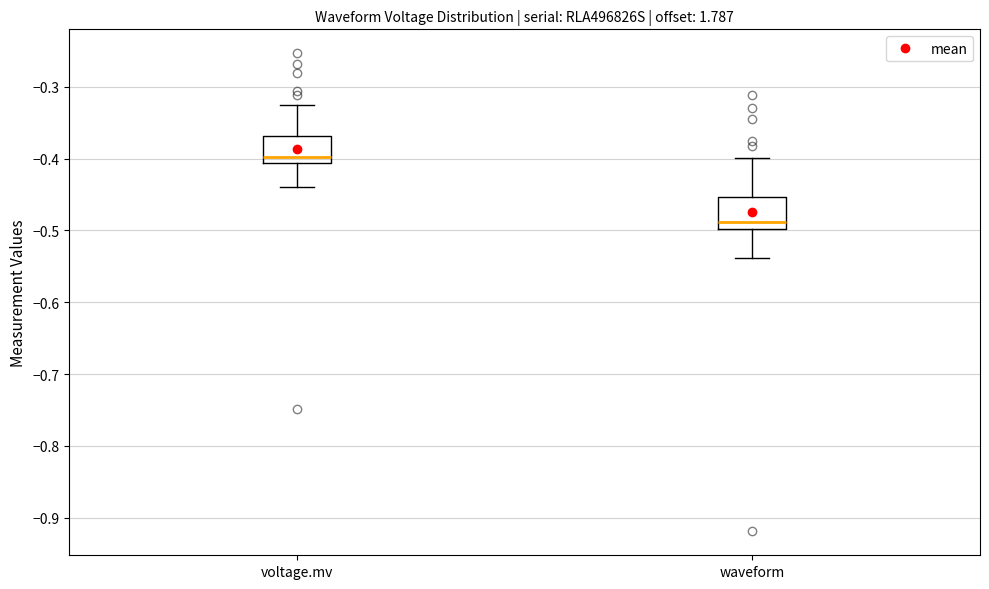

Reading left to right, transcribe this box plot: for each box, give where its median line is, the range the box spans, and where its two whiskers end, as read against the y-axis. The values are not printed on the chart, so give them approximately, as read against the axis.

voltage.mv: median -0.40, box -0.41 to -0.37, whiskers -0.44 to -0.33
waveform: median -0.49, box -0.50 to -0.45, whiskers -0.54 to -0.40